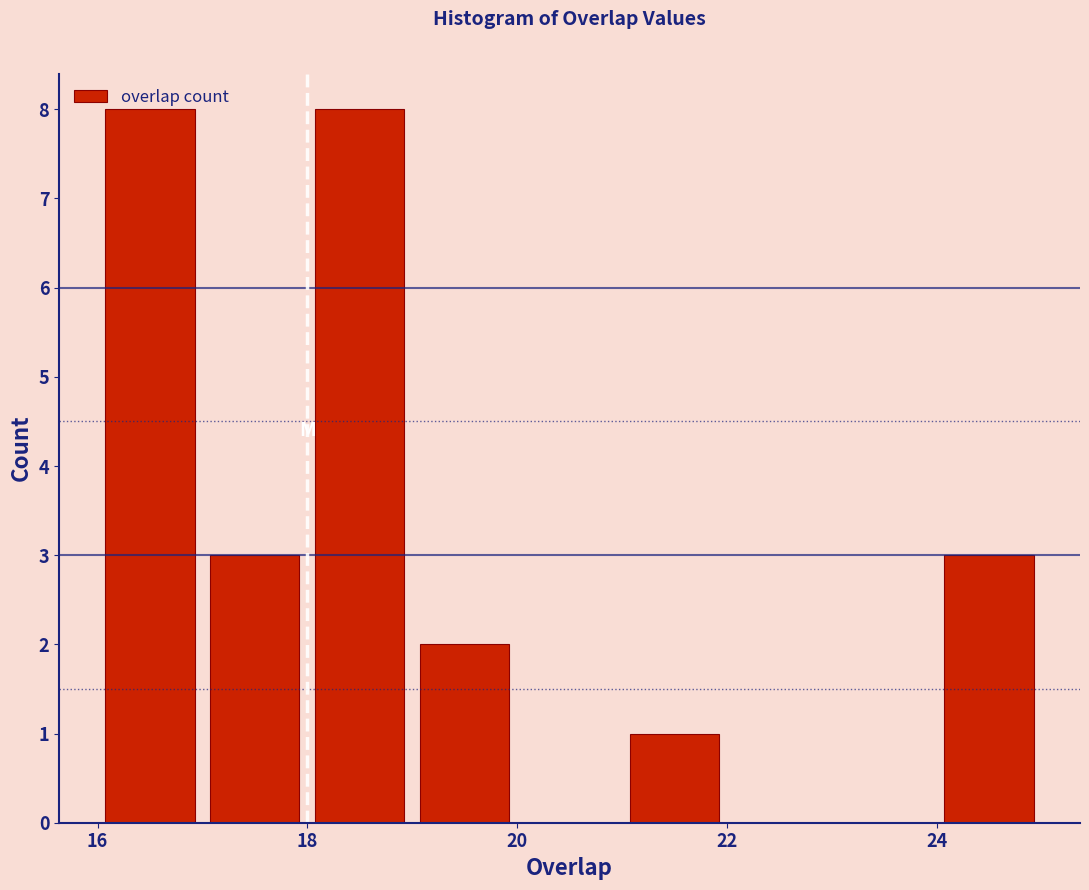

How tall is the bar that spans 24 to 25 on the x-axis? The values are not printed on the chart, so give them approximately, as read against the axis.

3